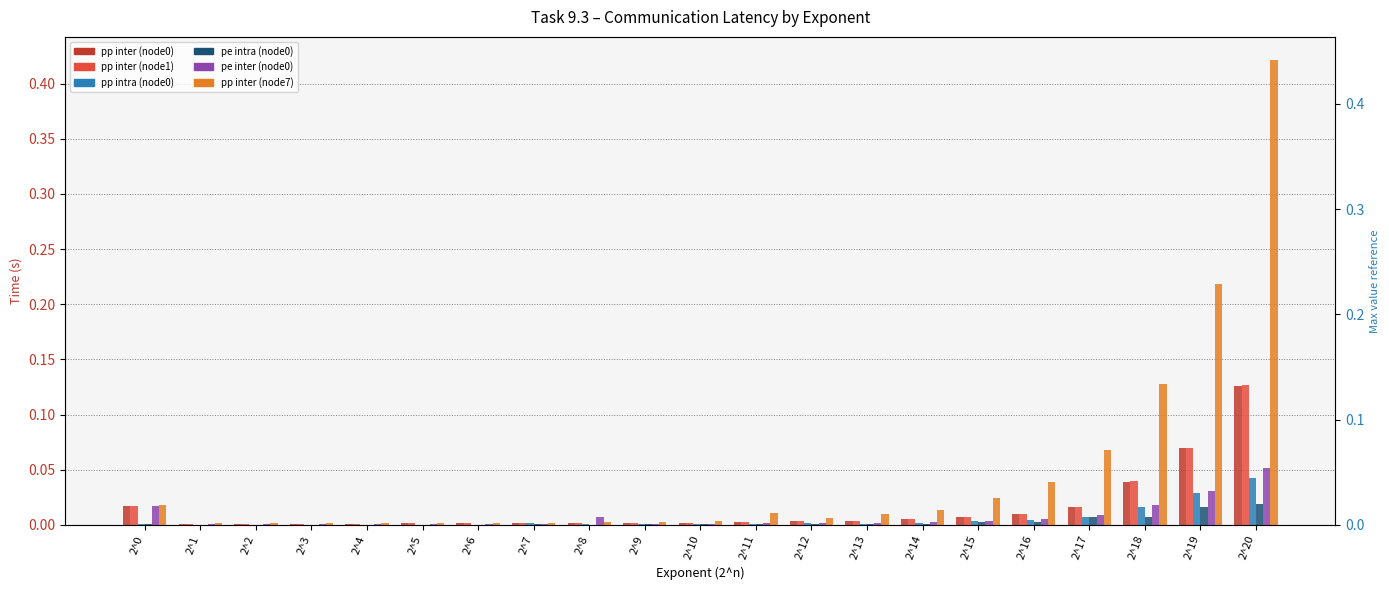

What are all the series names shown in the legend?

pp inter (node0), pp inter (node1), pp intra (node0), pe intra (node0), pe inter (node0), pp inter (node7)